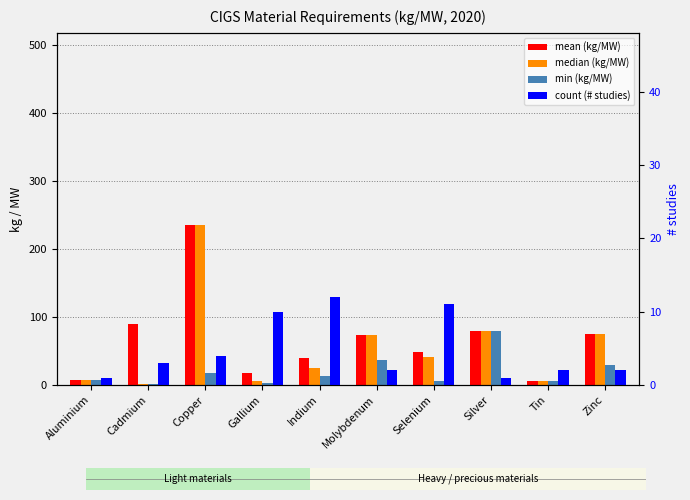

Reading right to left, transcribe all the data shown in this chart.

mean (kg/MW): 75.5	6.0	80.0	49.1	72.9	40.3	17.8	234.5	89.1	7.5
median (kg/MW): 75.5	6.0	80.0	41.0	72.9	25.5	6.1	235.5	1.3	7.5
min (kg/MW): 30.0	6.0	80.0	6.0	36.8	13.0	2.3	17.0	0.9	7.5
count (# studies): 2.0	2.0	1.0	11.0	2.0	12.0	10.0	4.0	3.0	1.0